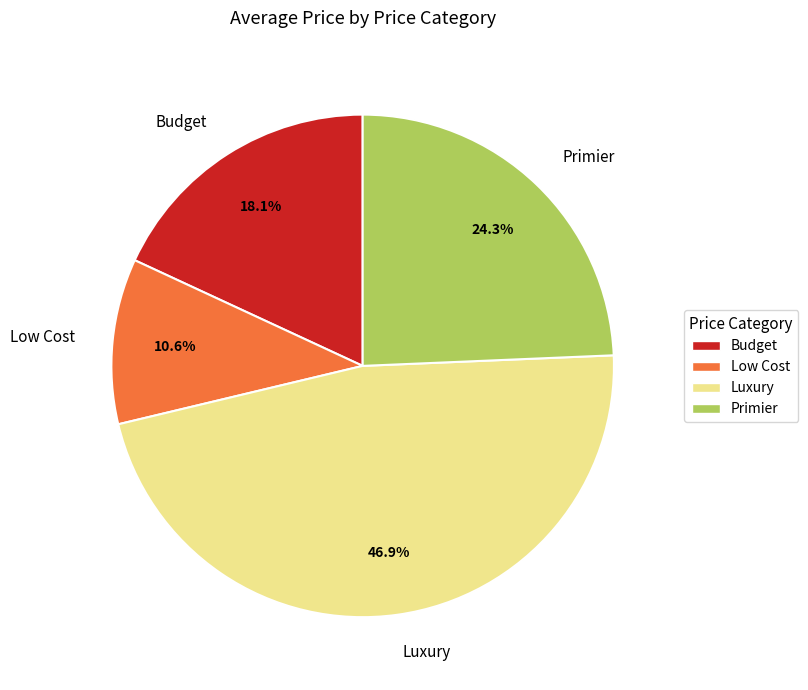

What is the total percentage of Low Cost and Luxury?

57.6%